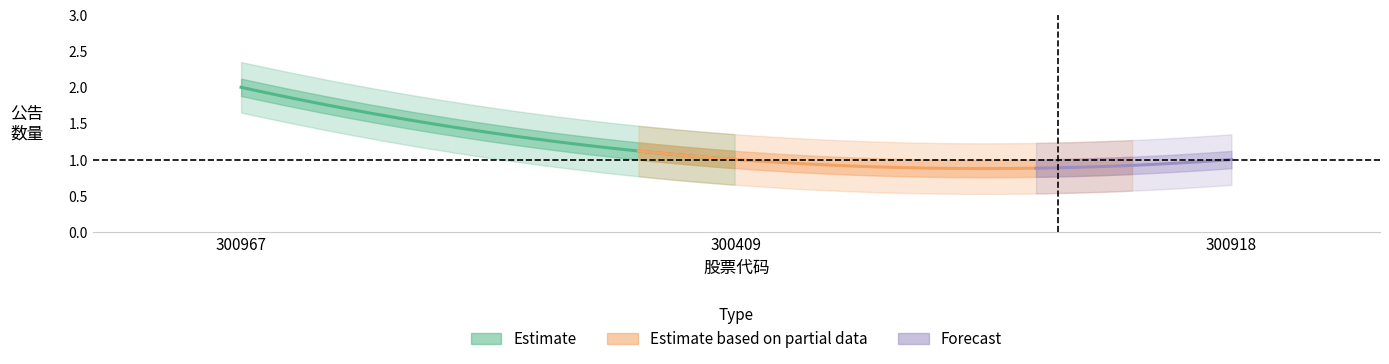

What is the minimum value shown in the chart?

1